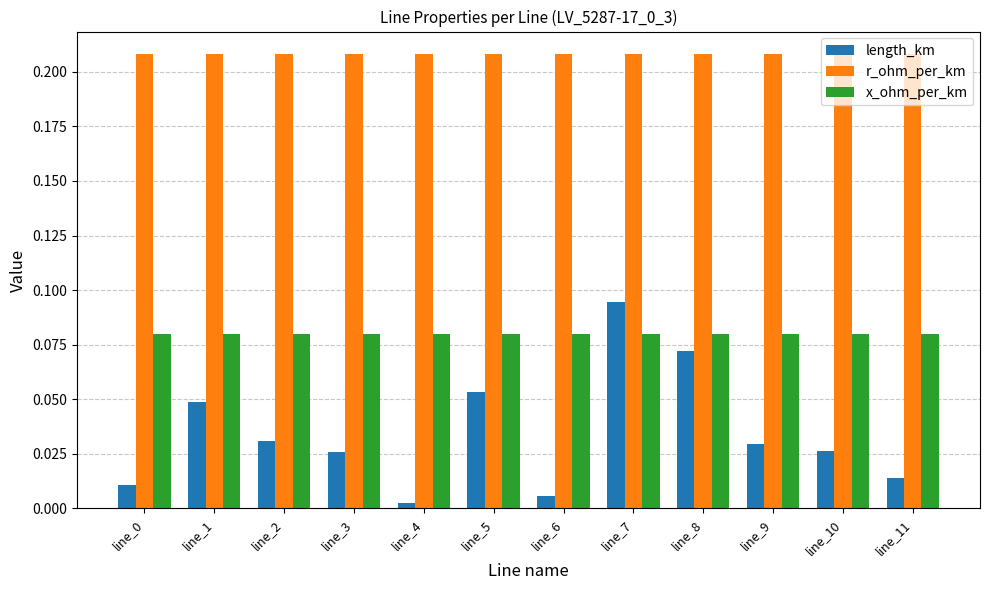

The value of r_ohm_per_km at line_10 is 0.4. True or false?

False